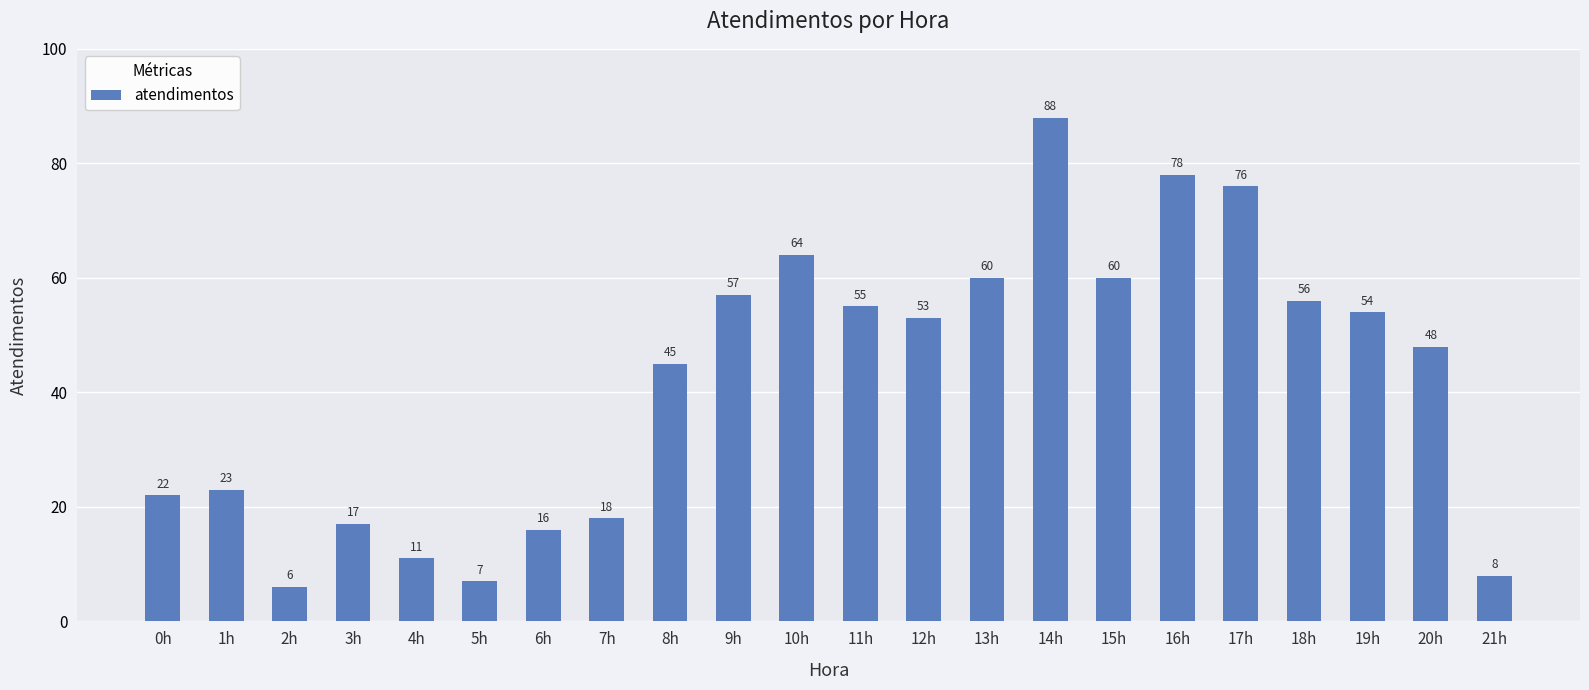

Which category has the highest value across all series?

14h